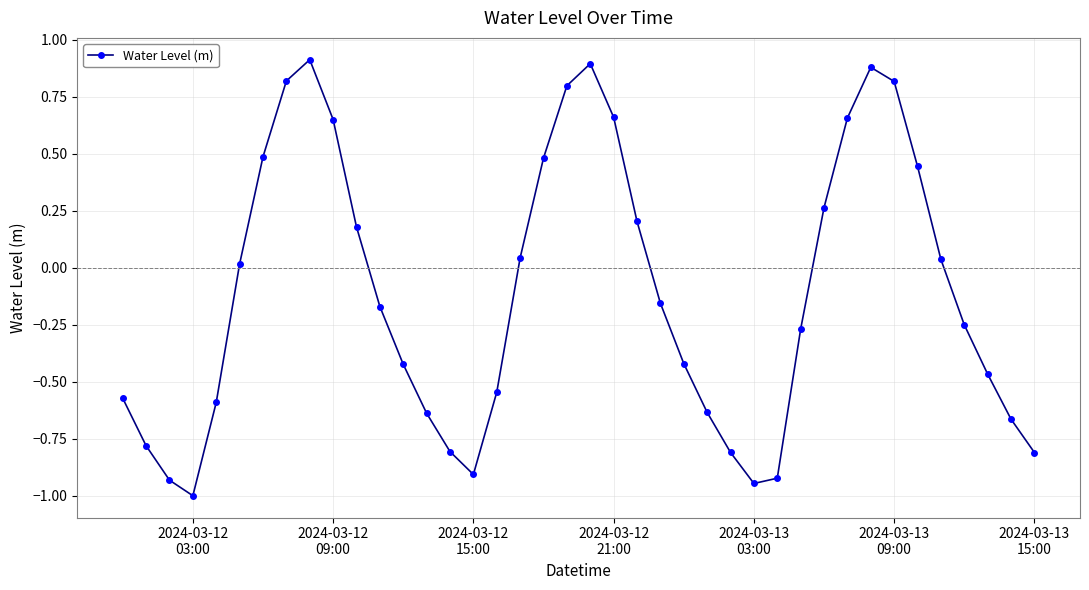

What is the sum of all values?

-4.5